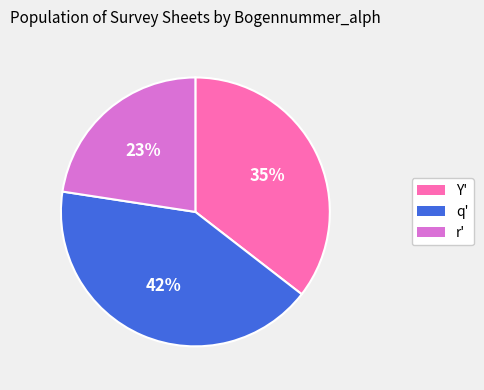

Rank the categories by value from highest to lowest.

q', Y', r'